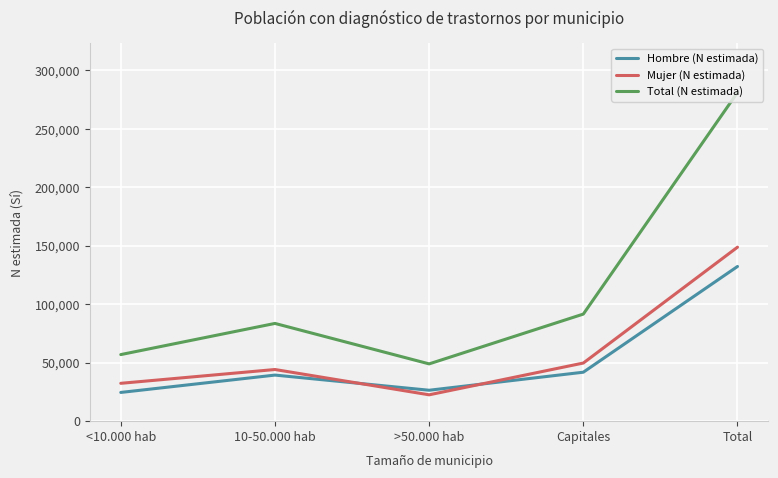

What is the difference between the maximum and second lowest values in the Total (N estimada) series?

224132